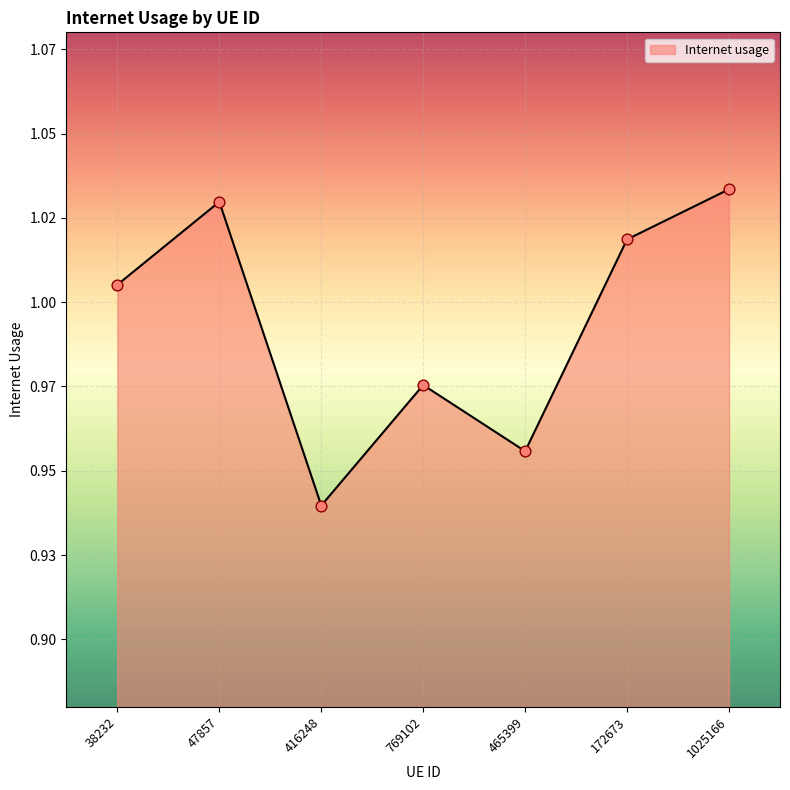

What is the ratio of the value at 465399 to the value at 47857?

0.9